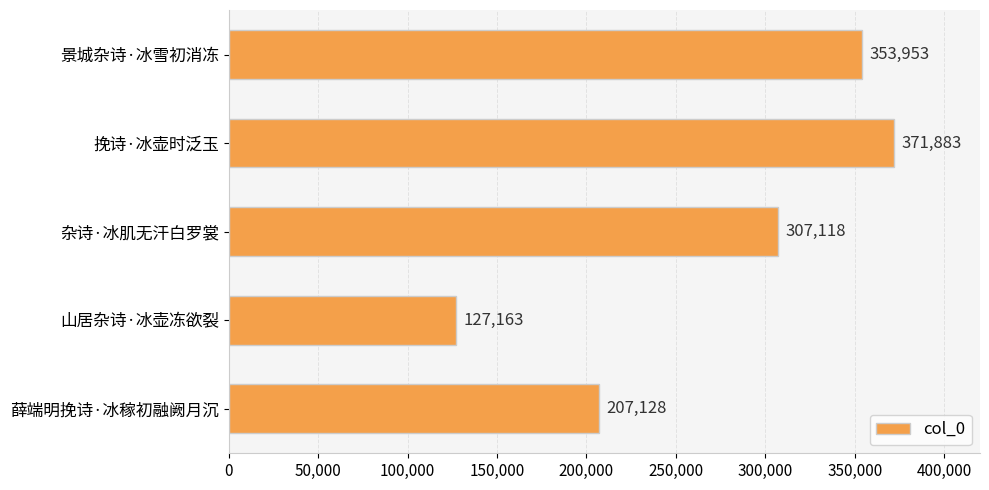

List the labels in order of value, largest first.

挽诗·冰壶时泛玉, 景城杂诗·冰雪初消冻, 杂诗·冰肌无汗白罗裳, 薛端明挽诗·冰稼初融阙月沉, 山居杂诗·冰壶冻欲裂